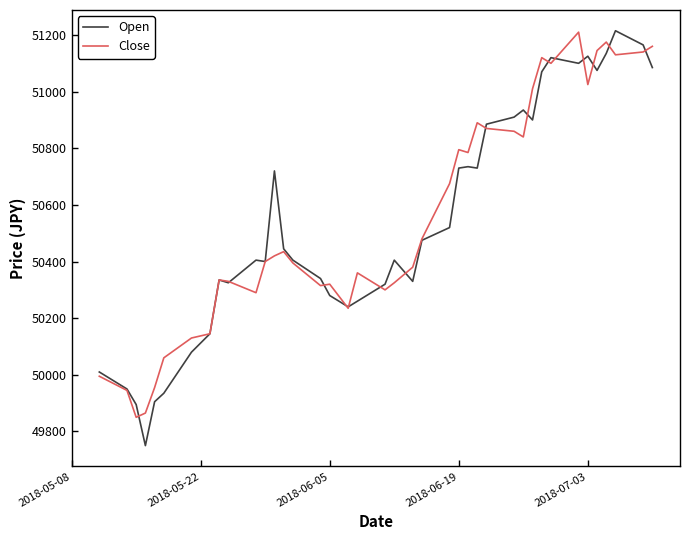

What is the minimum value for Open?

49750